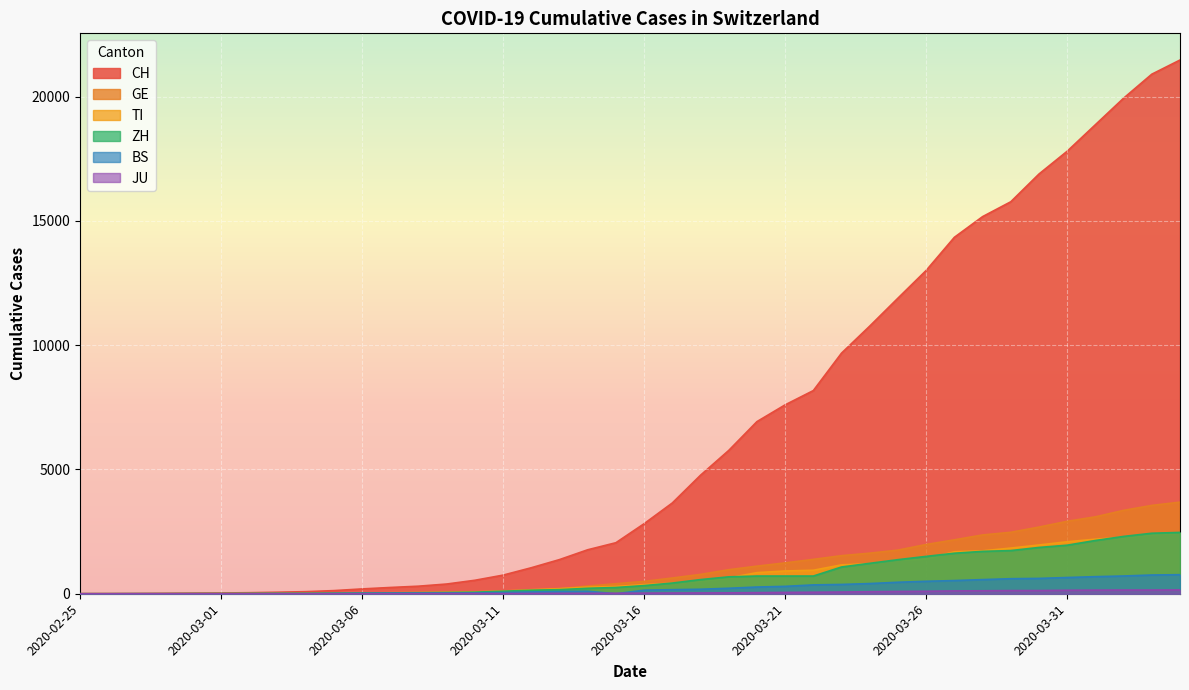

How many lines are shown in the chart?

6